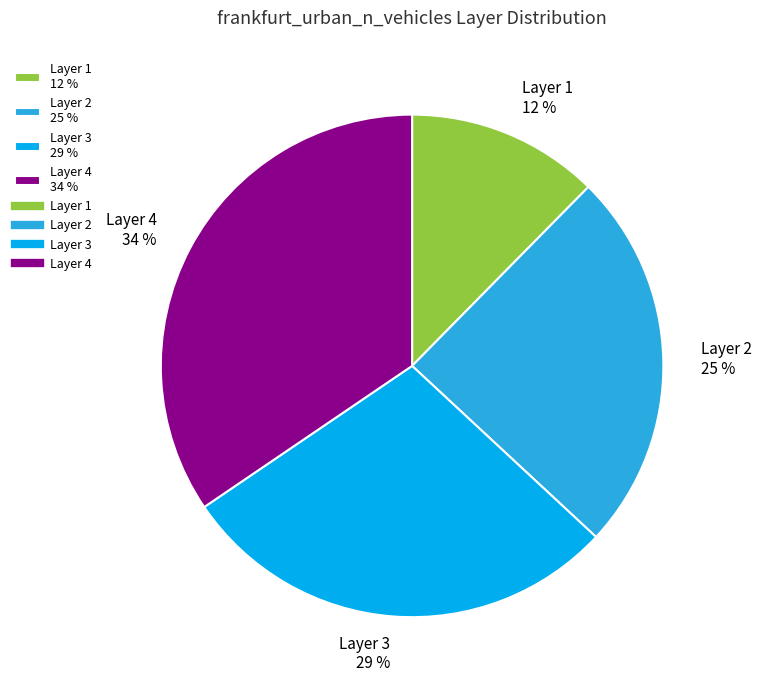

How many slices are in this pie chart?

4